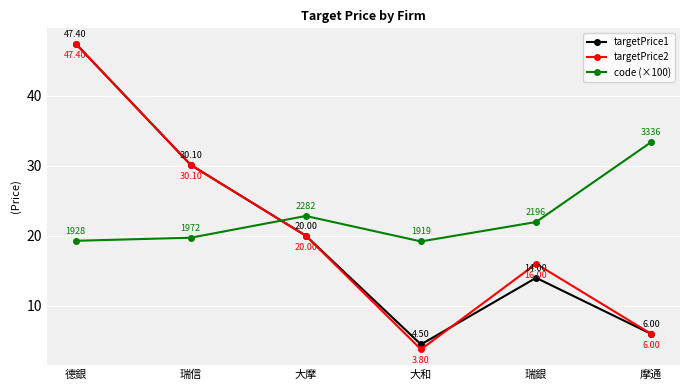

Does the chart have visible grid lines?

Yes